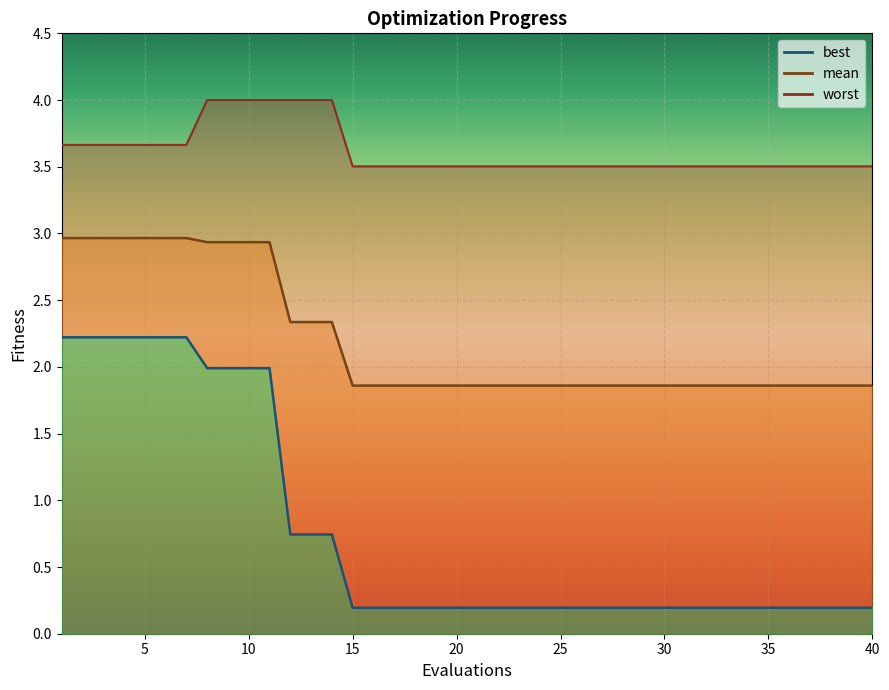

At which category is the sum across all series the highest?

8